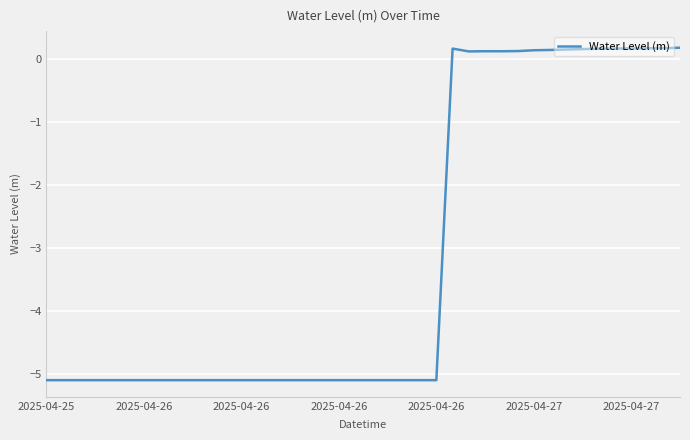

What is the minimum value shown in the chart?

-5.1